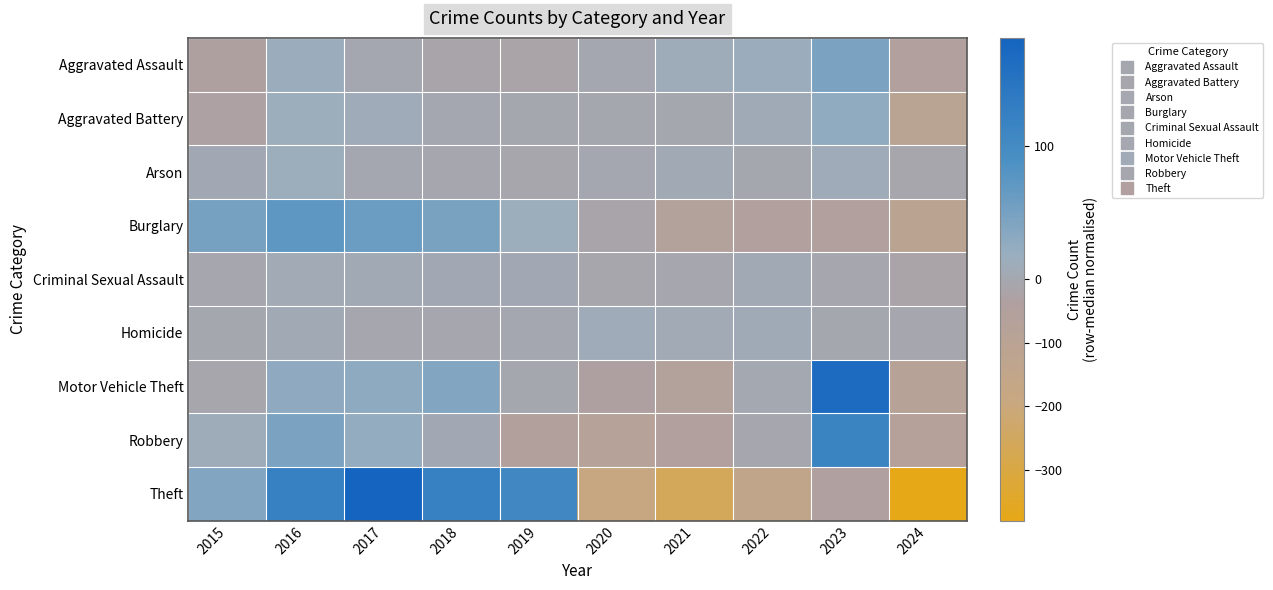

What is the difference between the highest and lowest values at 2023?

215.5